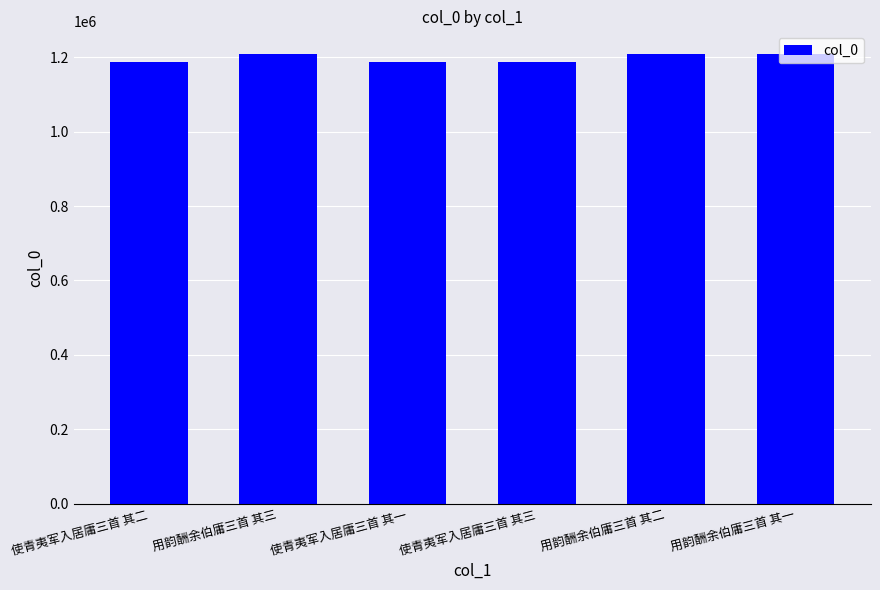

What value does the data have at 使青夷军入居庸三首 其二?

1187007